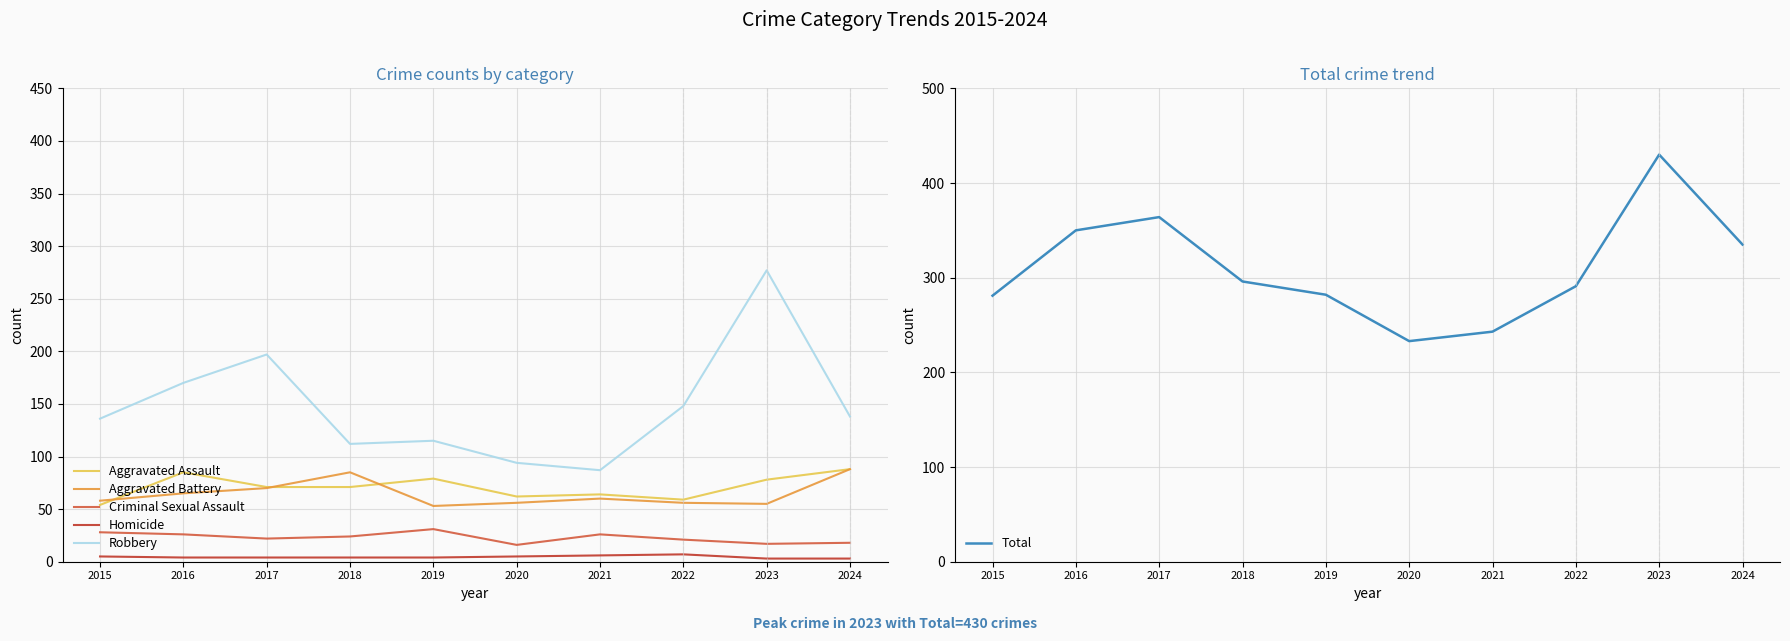

At which label does Total reach its minimum?

2020